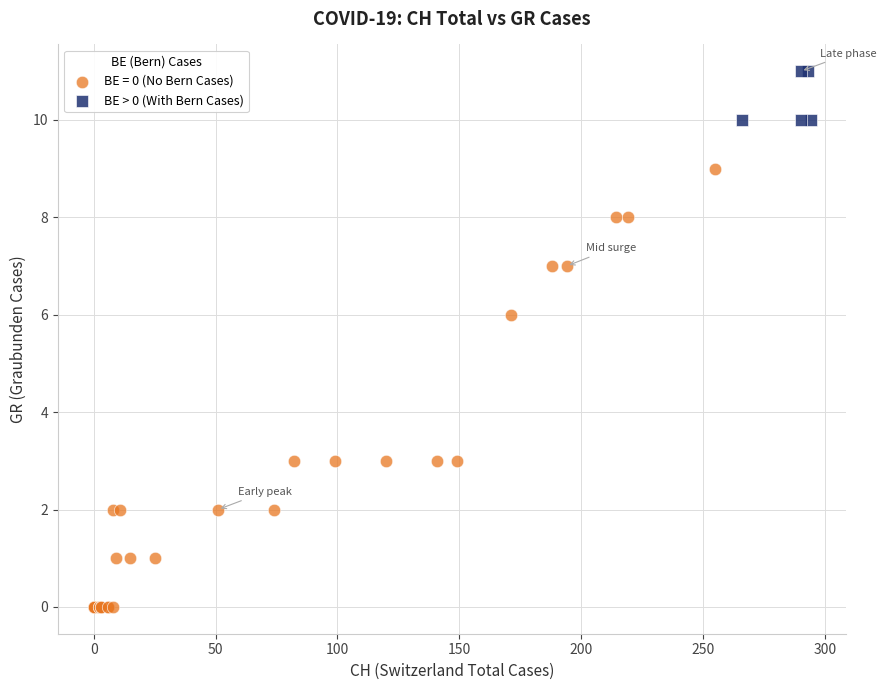

Which series has the largest Y range (max minus min)?

BE = 0 (No Bern Cases)